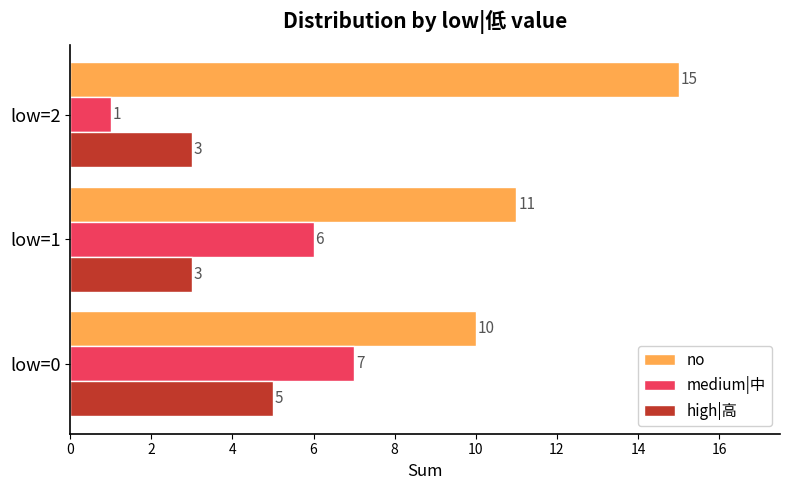

Which series has the largest range (max minus min)?

medium|中